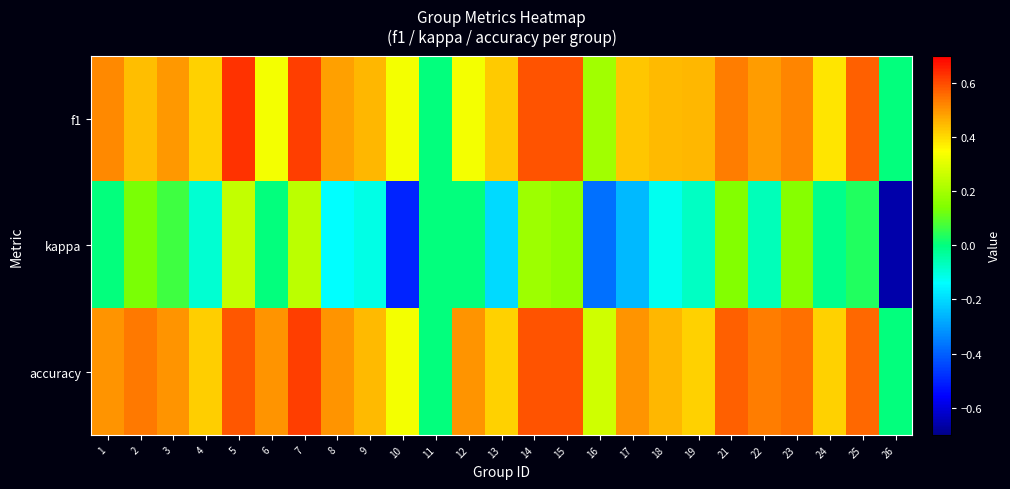

Which series has the largest total across all categories?

accuracy